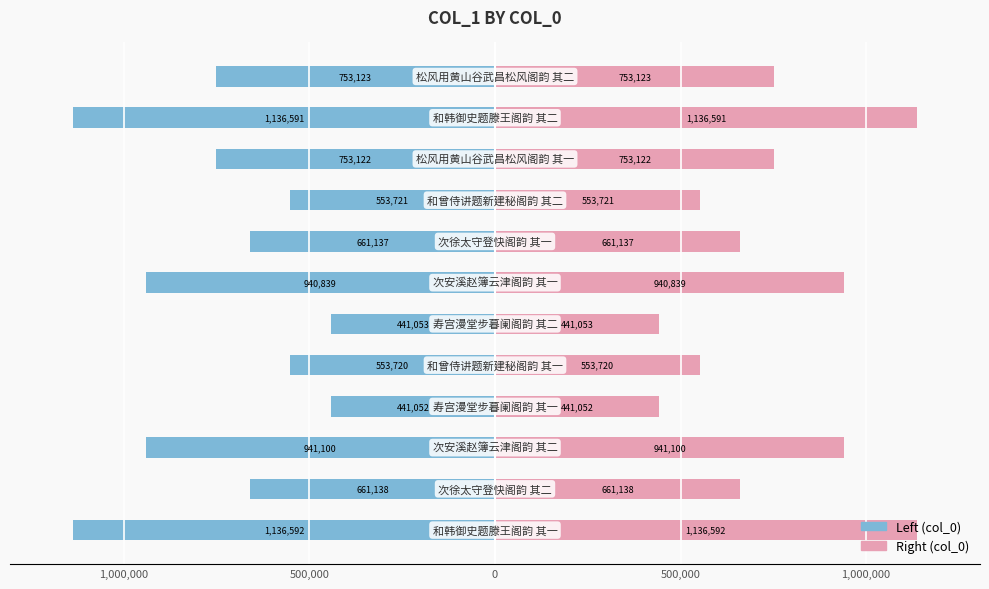

True or false: col_0 (right) has a value of 661138 at 1,000,000.

True